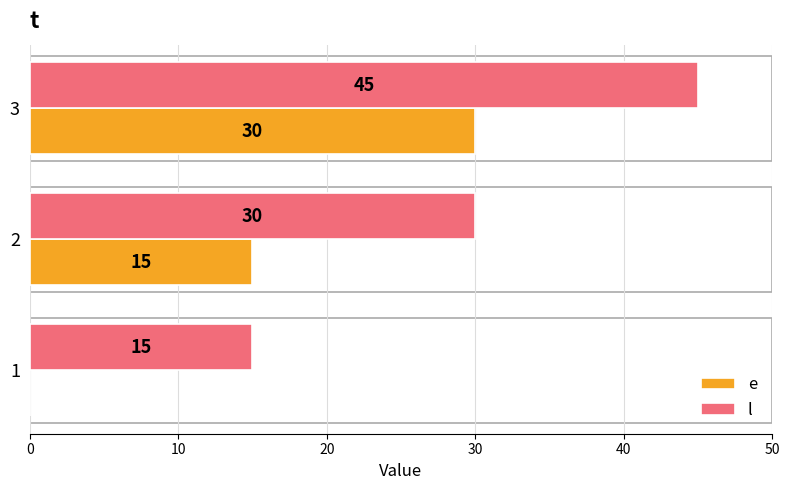

What is the sum of all l values?

90